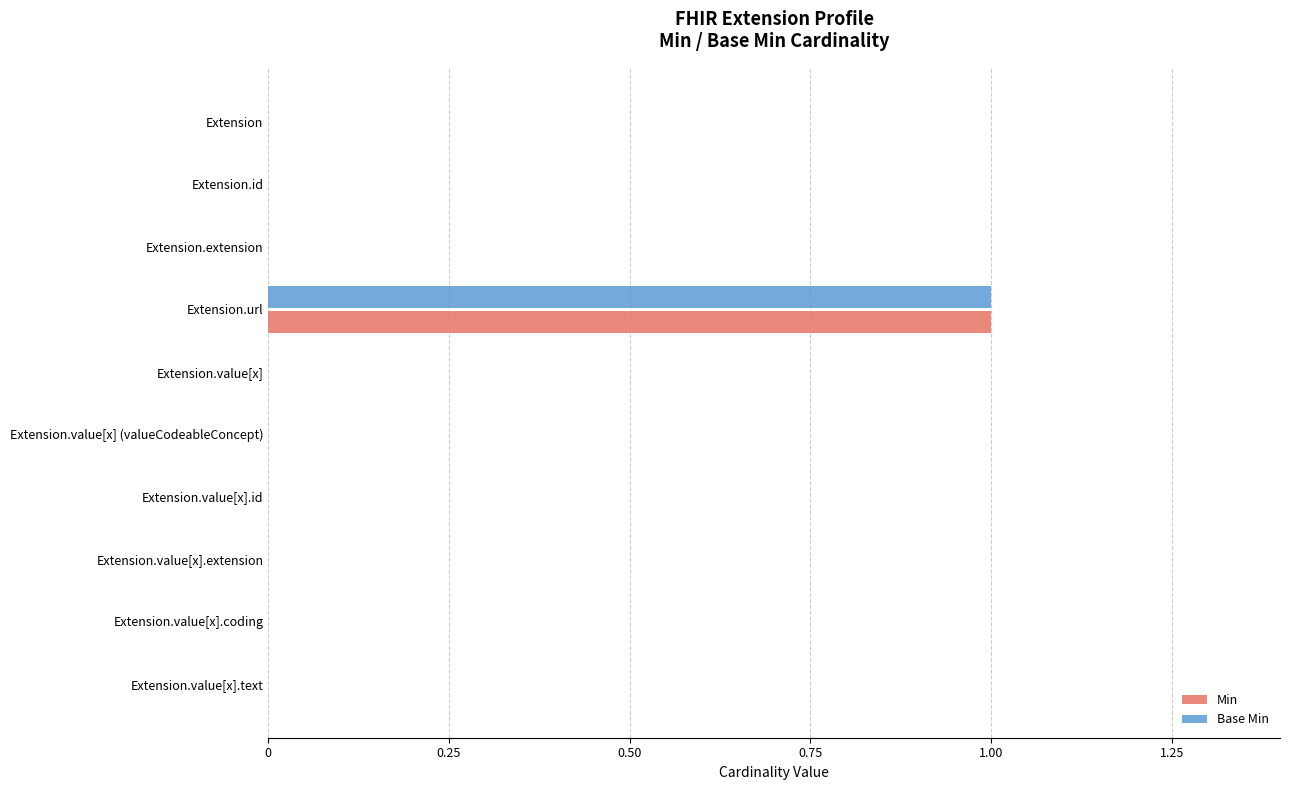

At which category is the sum across all series the highest?

Extension.url